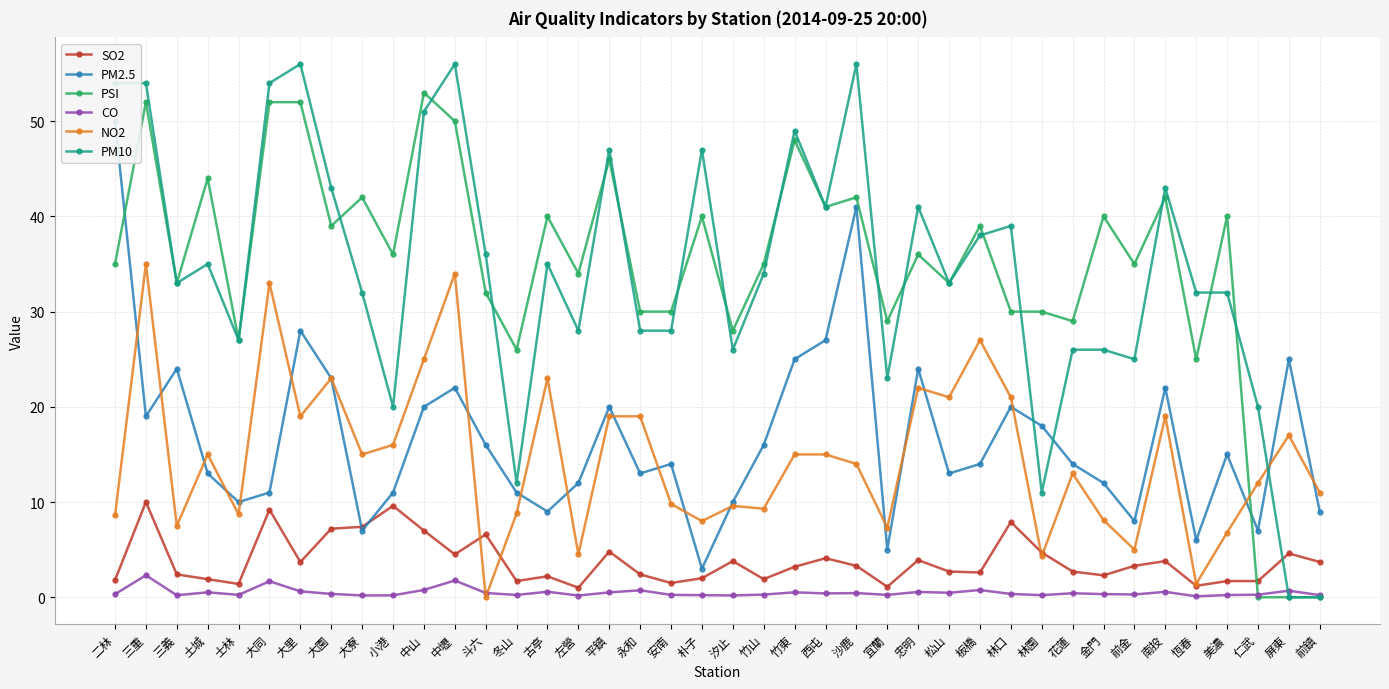

Which category has the lowest value across all series?

仁武